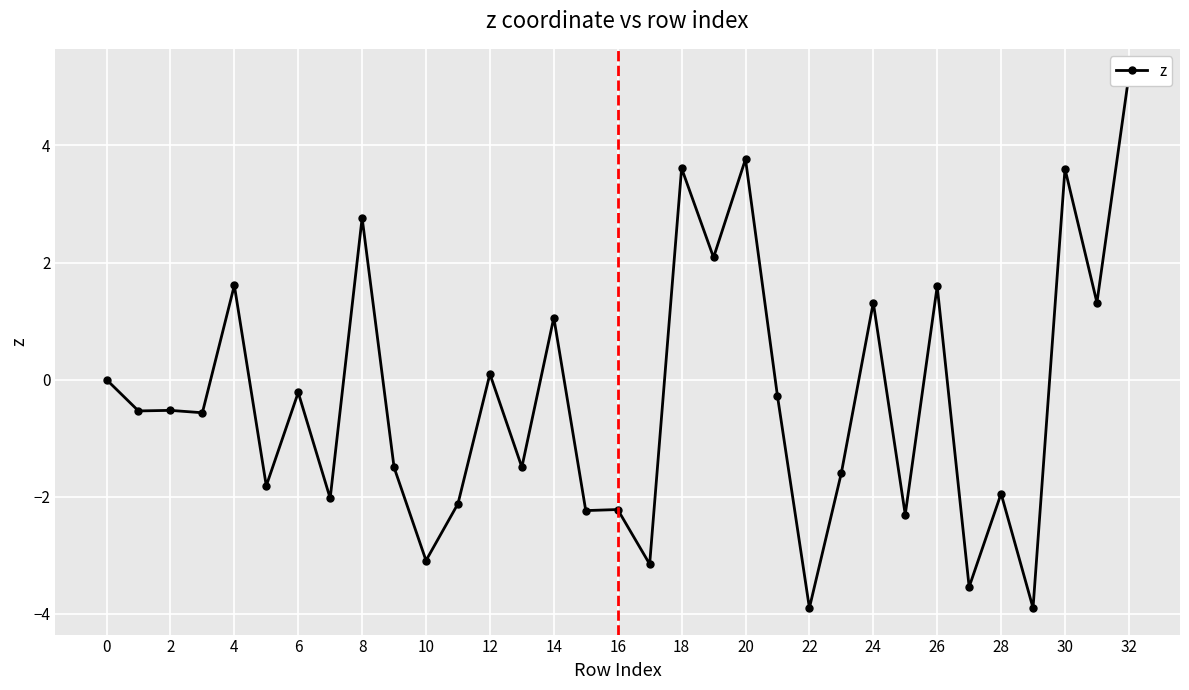

What is the difference between the maximum and minimum values?

9.1